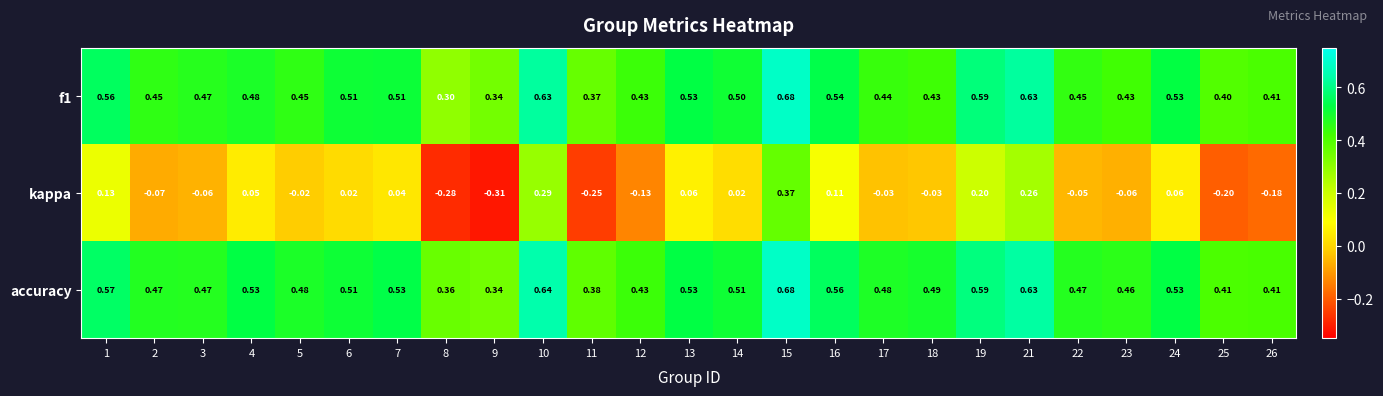

Which series has the widest spread of values?

kappa